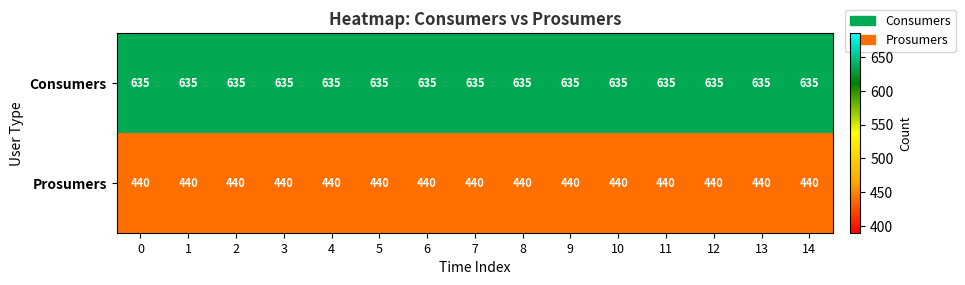

What is the total value across all series at 3?

1075